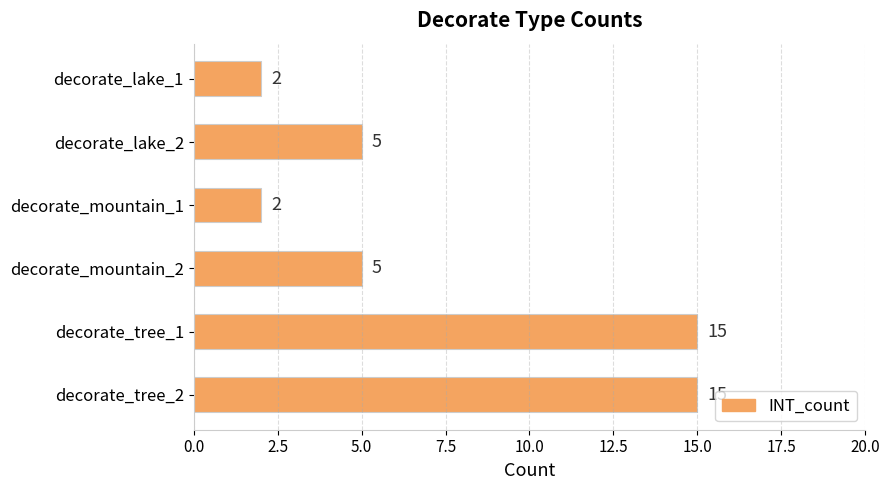

Which has a higher value, decorate_mountain_2 or decorate_mountain_1?

decorate_mountain_2